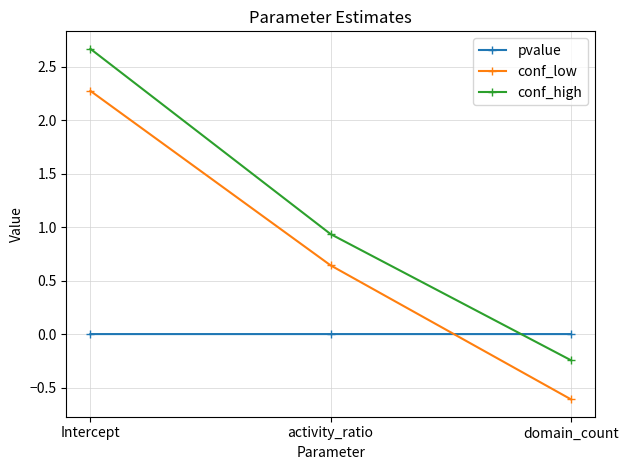

The conf_high series shows 0.9 at activity_ratio. True or false?

True